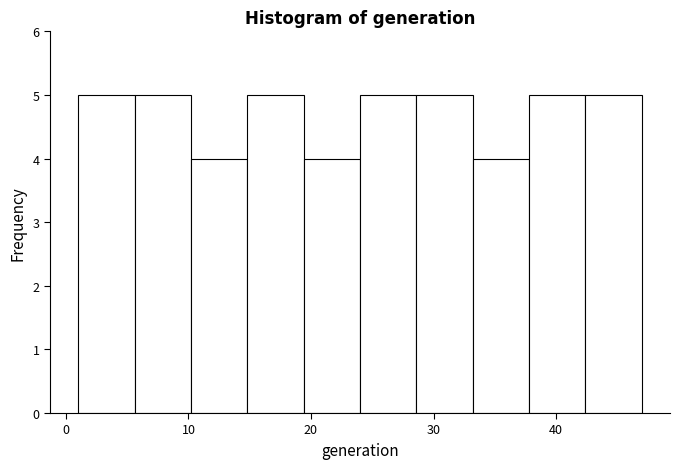

Reading left to right, transcribe this chart: for each bar, give the range it covers on the x-axis and its height. Neither the bar edges nor the heights are printed on the chart, so give them approximately, as read against the axes.

1.0 to 5.6: 5
5.6 to 10.2: 5
10.2 to 14.8: 4
14.8 to 19.4: 5
19.4 to 24.0: 4
24.0 to 28.6: 5
28.6 to 33.2: 5
33.2 to 37.8: 4
37.8 to 42.4: 5
42.4 to 47.0: 5